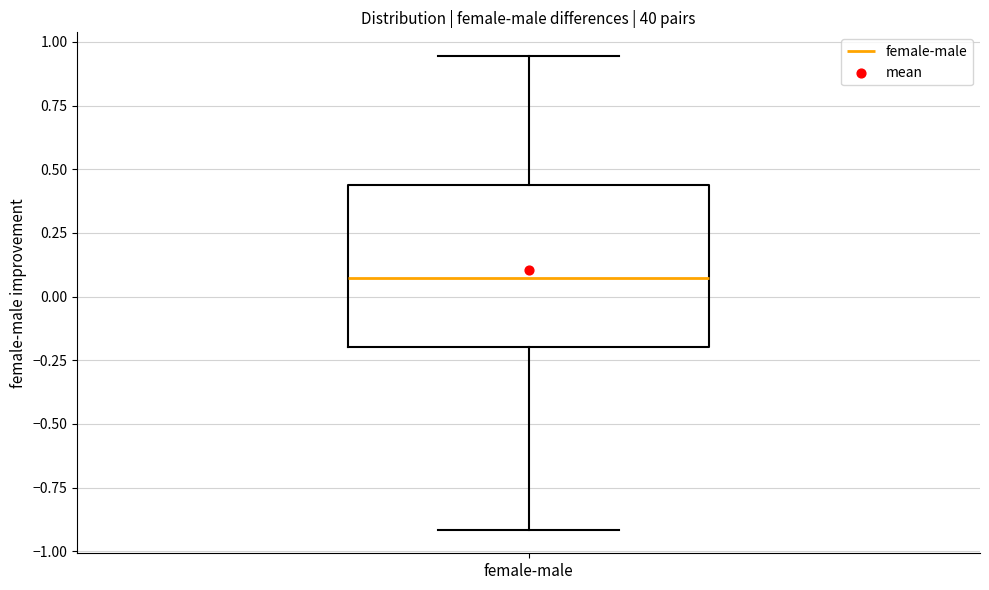

Where does the median line of the box for female-male sit on the y-axis? The values are not printed on the chart, so give them approximately, as read against the axis.

0.05